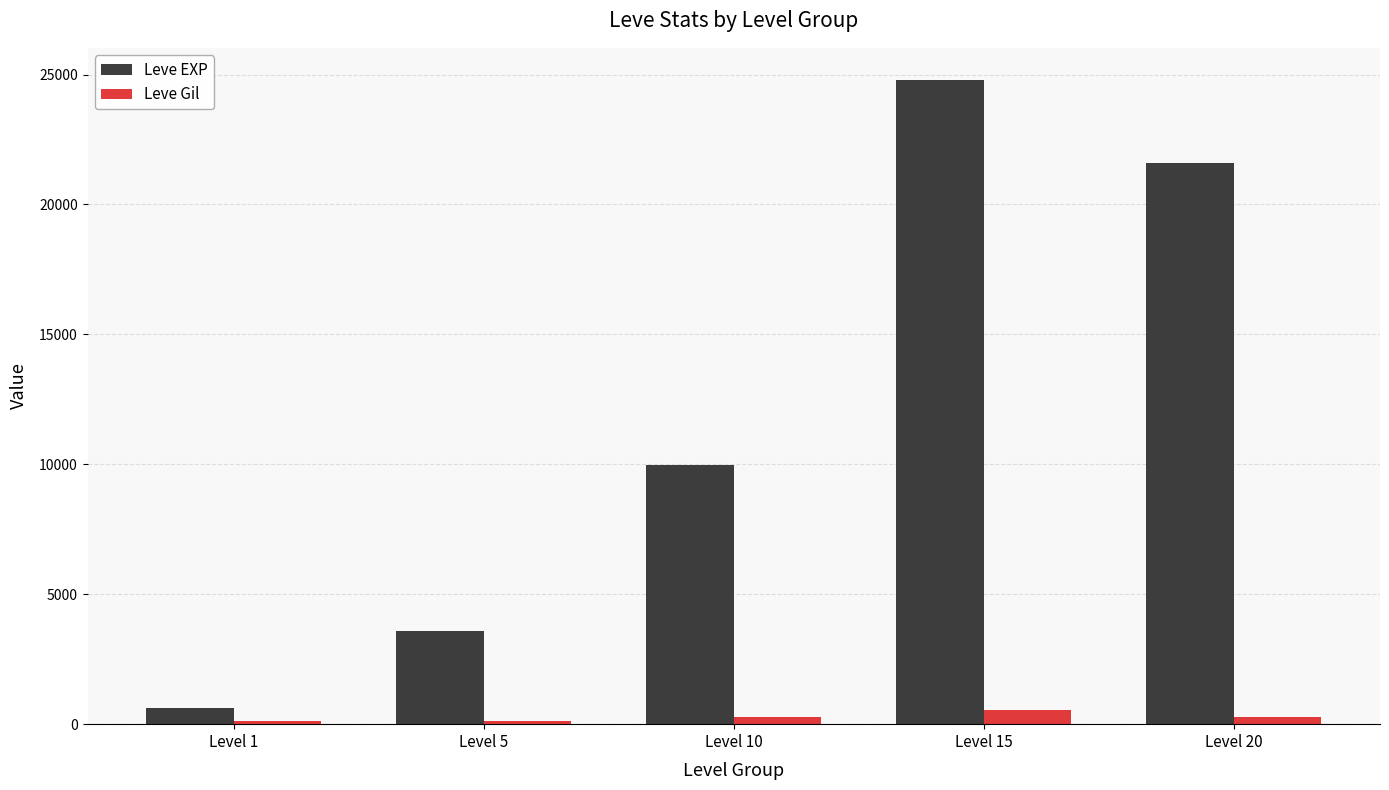

Which series has the largest range (max minus min)?

Leve EXP